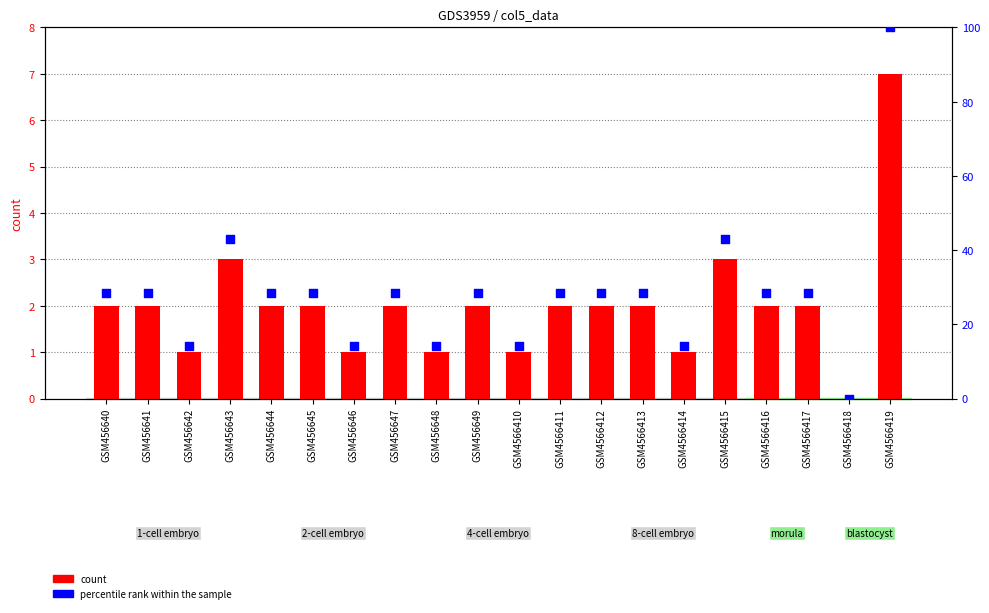

Which series reaches the minimum Y coordinate?

count